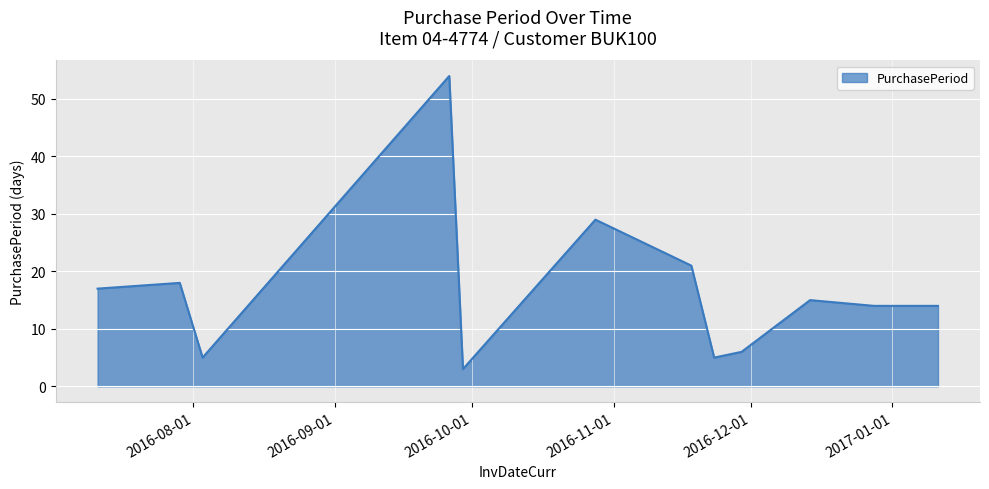

What is the maximum value shown in the chart?

54